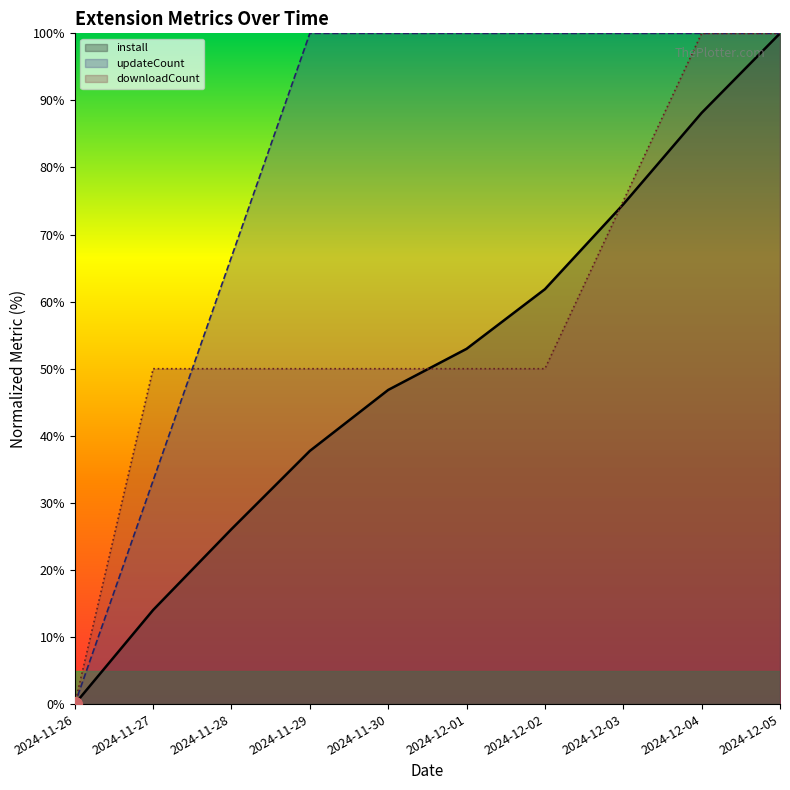

At 2024-12-03, list the series in order from smallest to largest.

install, downloadCount, updateCount